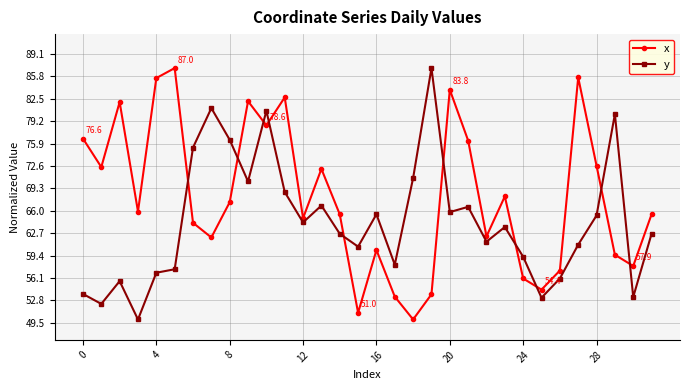

What is the minimum value for x?

50.0